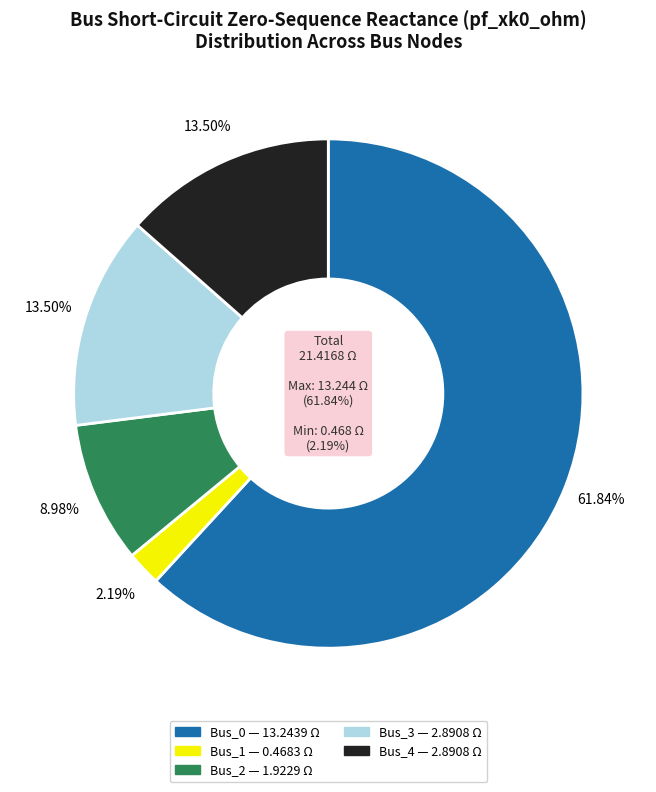

What percentage is NOT represented by Bus_2?

91.0%